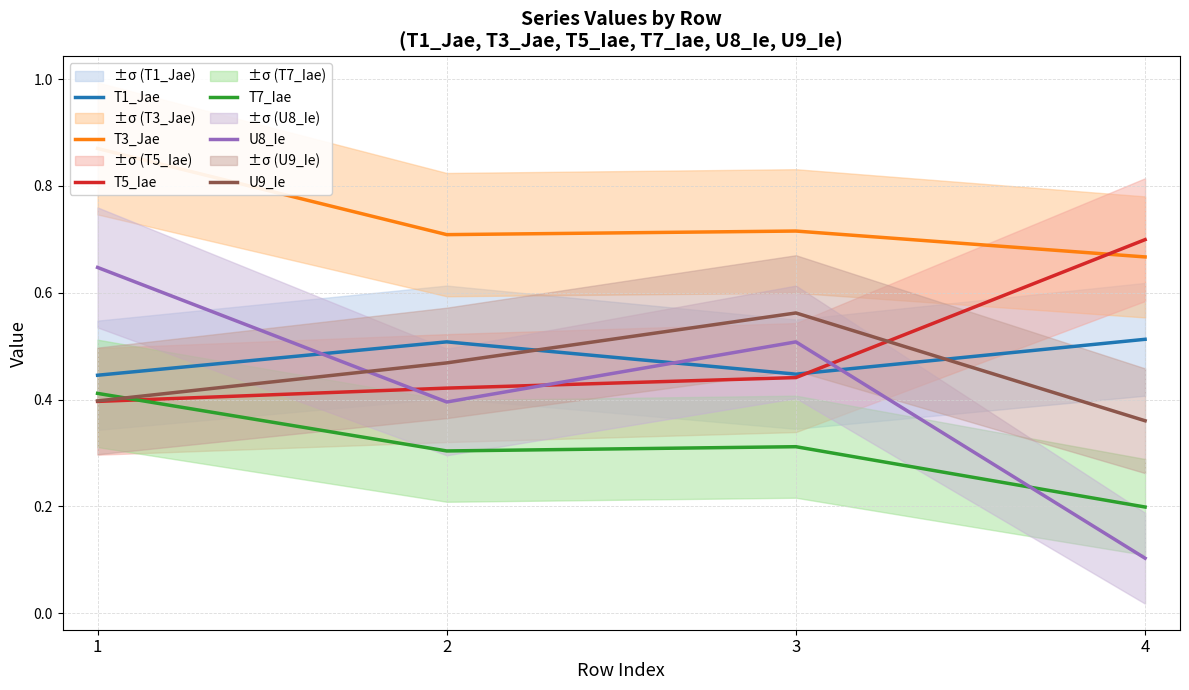

How many T1_Jae values are between 0 and 1?

4